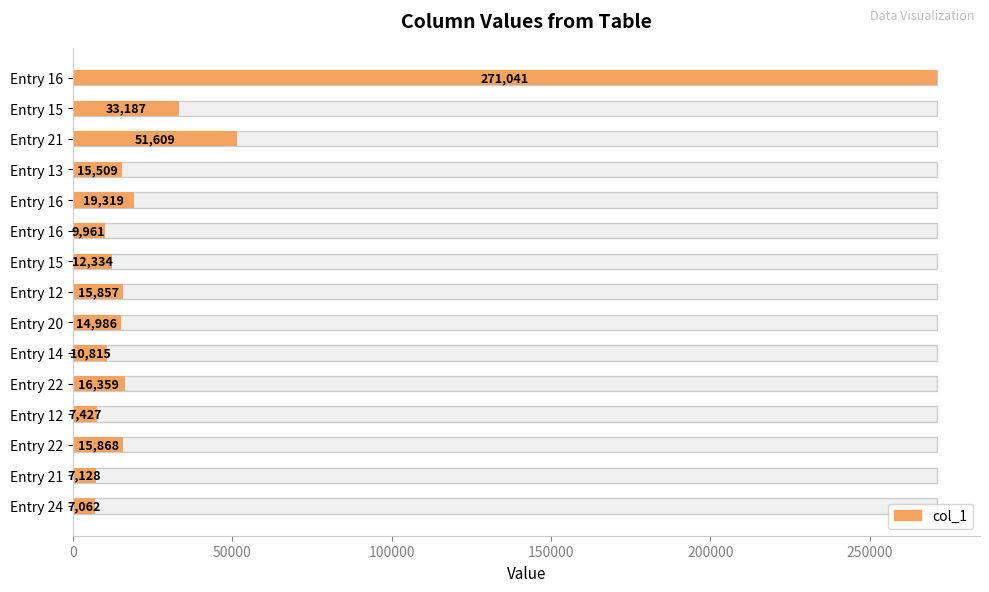

What is the sum of the values at Entry 12 and Entry 22?

23295